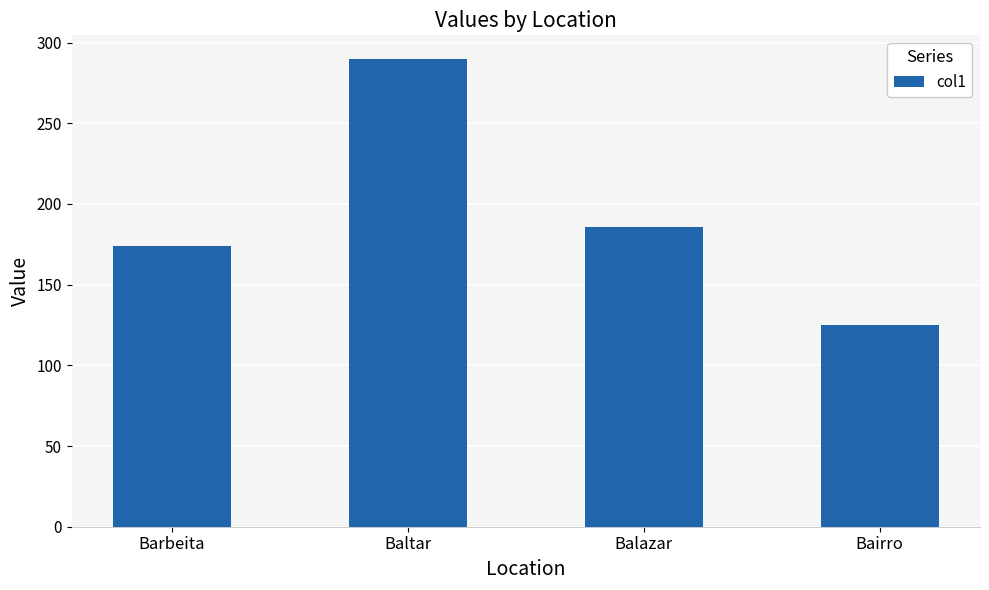

List the labels in order of value, smallest first.

Bairro, Barbeita, Balazar, Baltar